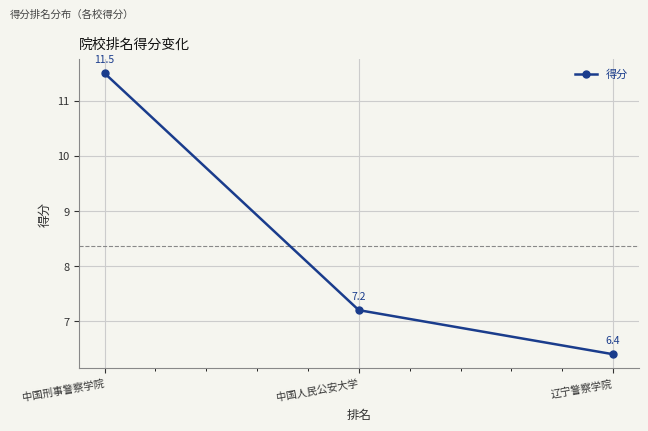

Which has a higher value, 辽宁警察学院 or 中国人民公安大学?

中国人民公安大学